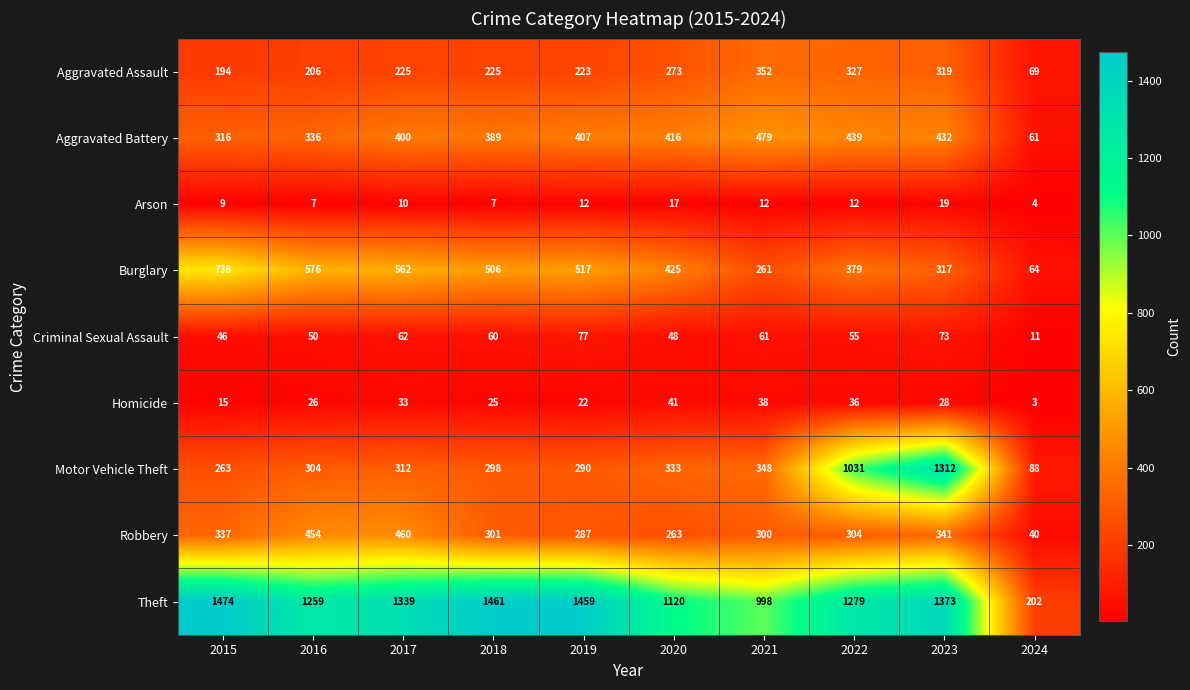

List the labels in order of Criminal Sexual Assault value, largest first.

2019, 2023, 2017, 2021, 2018, 2022, 2016, 2020, 2015, 2024